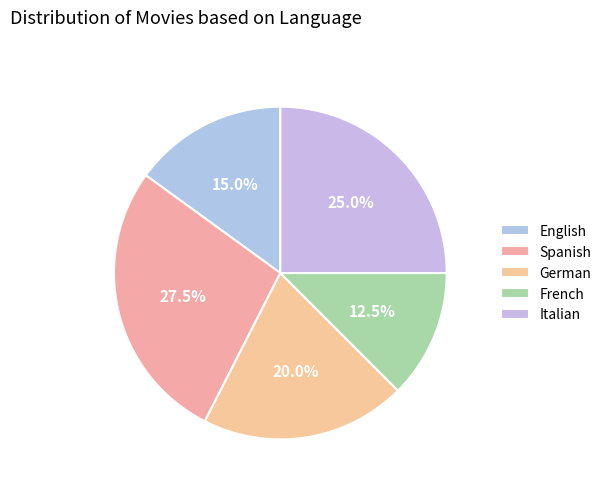

What percentage is NOT represented by French?

87.5%